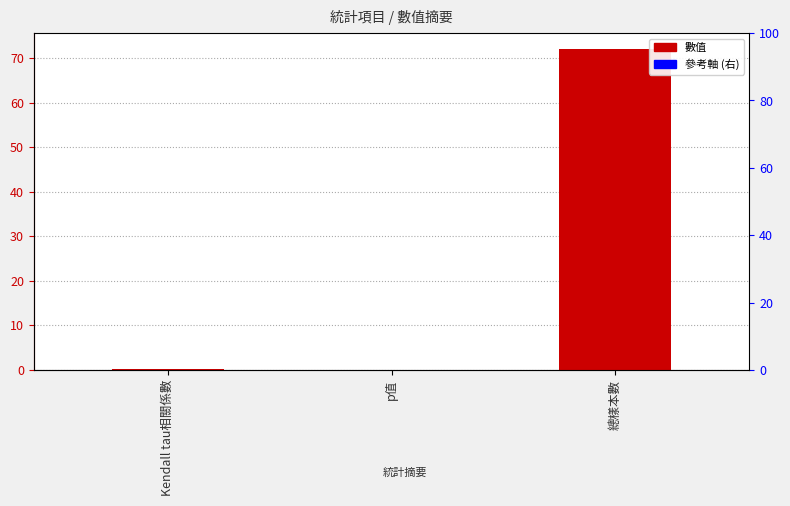

Is it true that the value at Kendall tau相關係數 is 0.3?

True